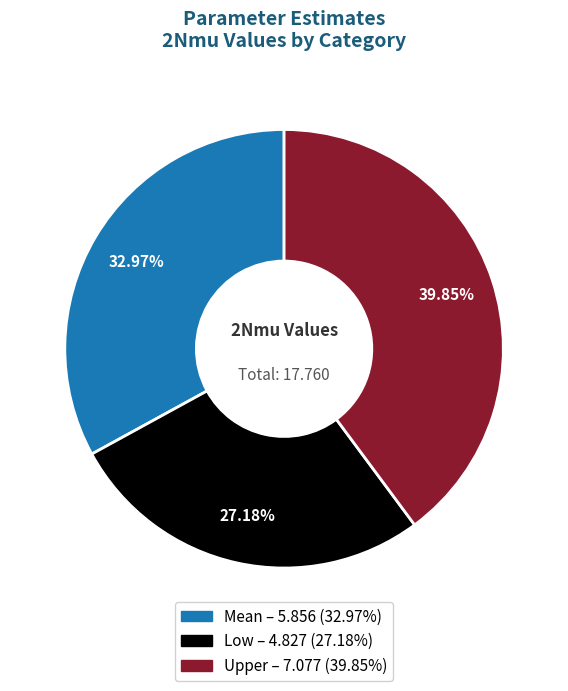

Count the number of slices in the pie.

3